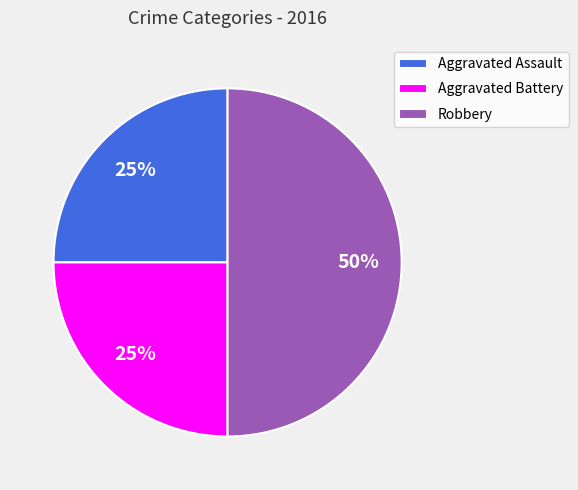

What is the ratio of the value at Robbery to the value at Aggravated Battery?

2.0